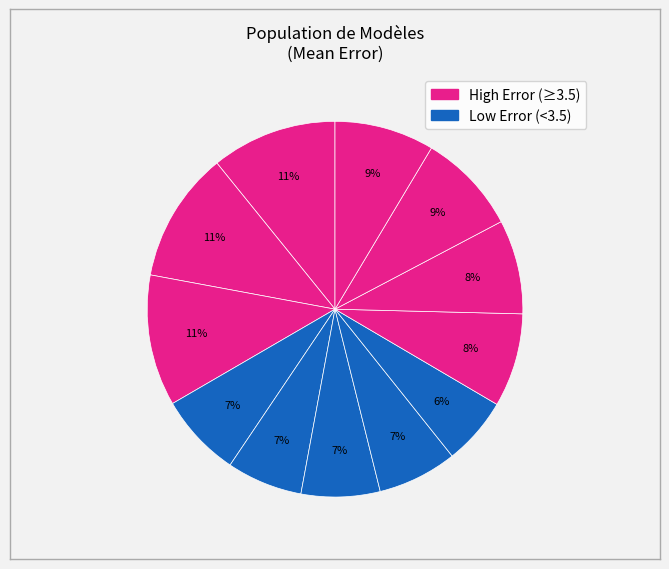

Count the number of slices in the pie.

12